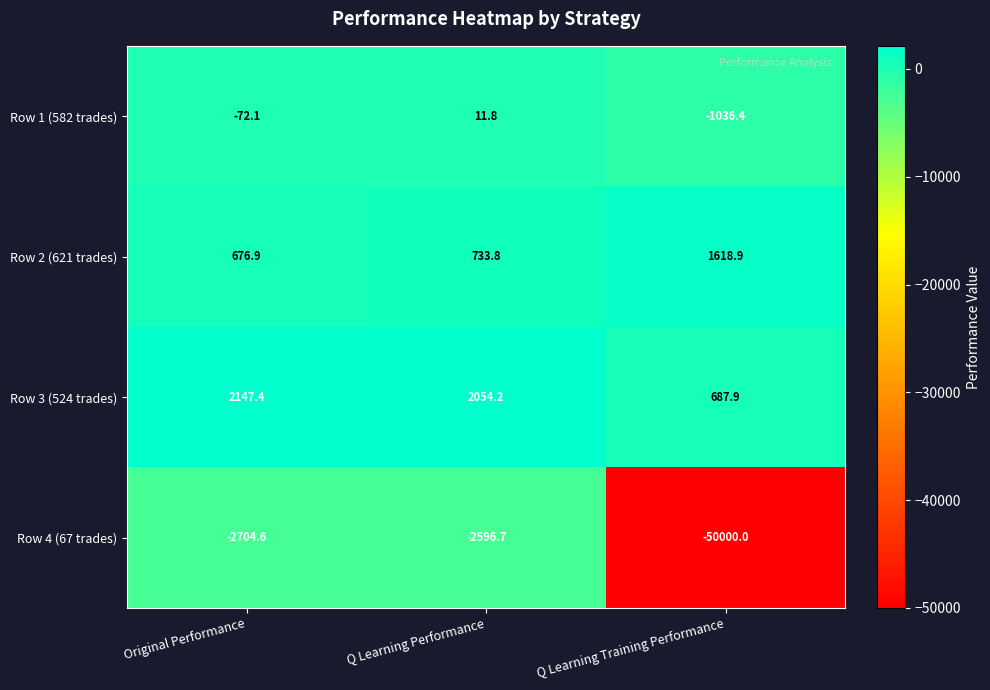

What is the average value of the Row 3 (524 trades) series?

1629.8